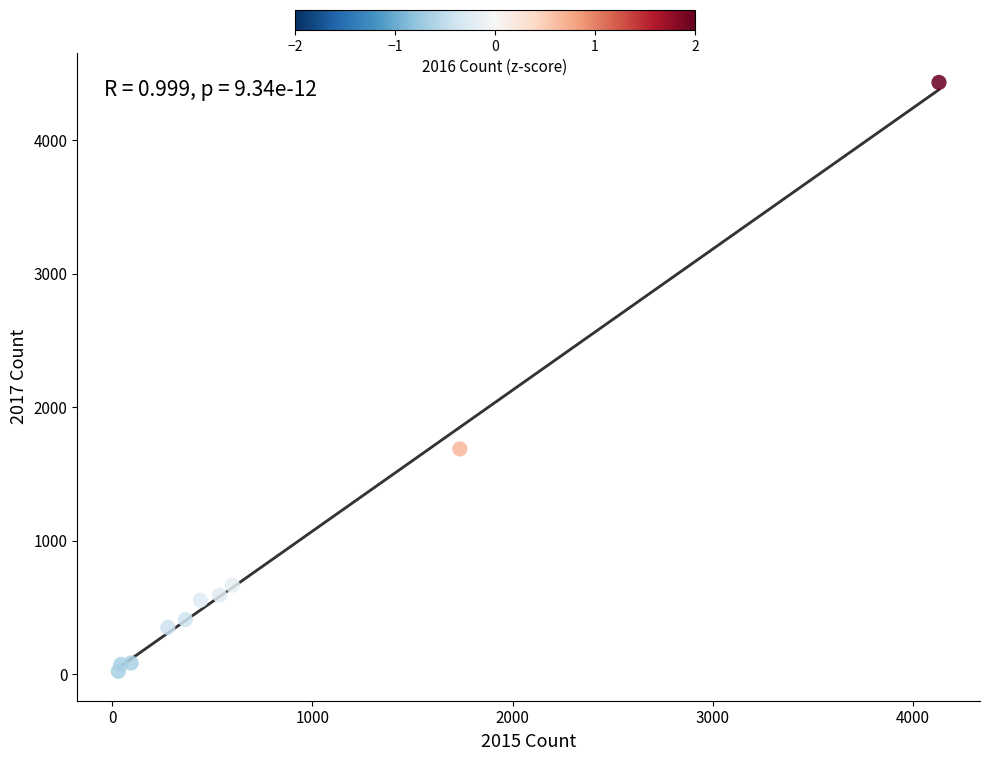

What is the average Y value?

887